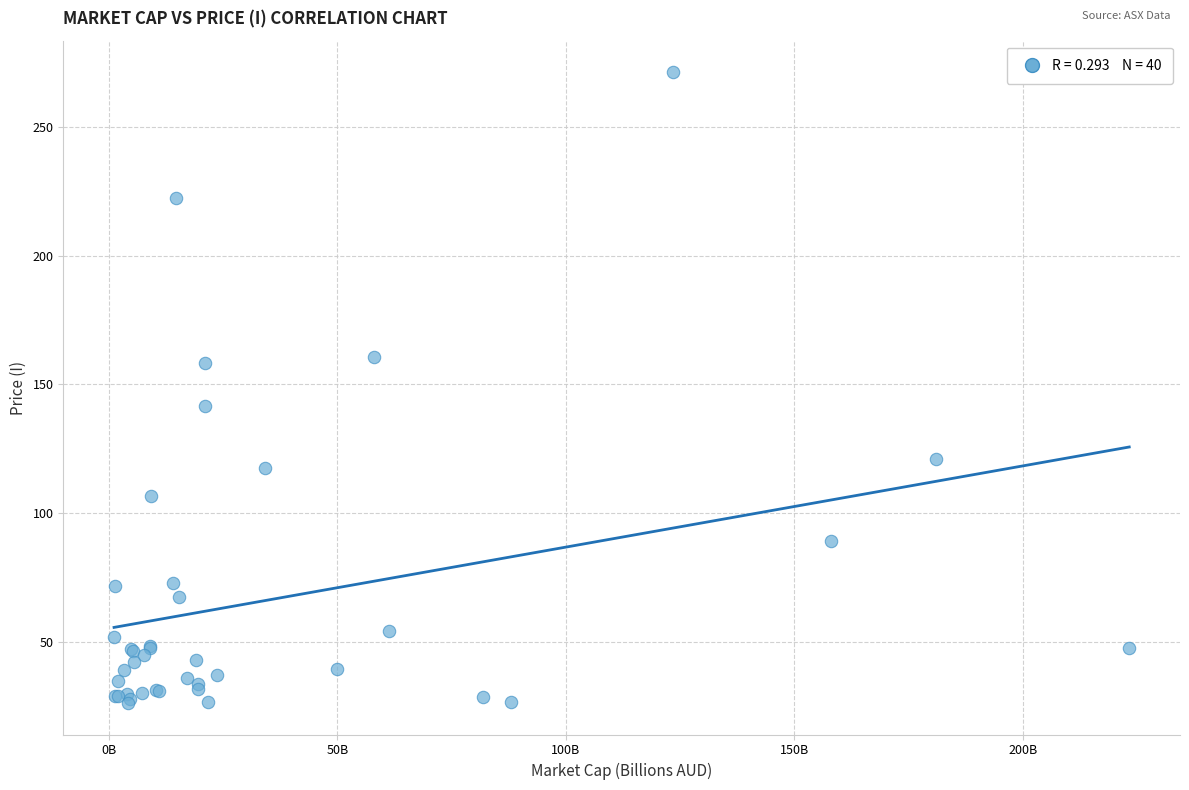

What Y value in the scatter plot is closest to 148?

141.6